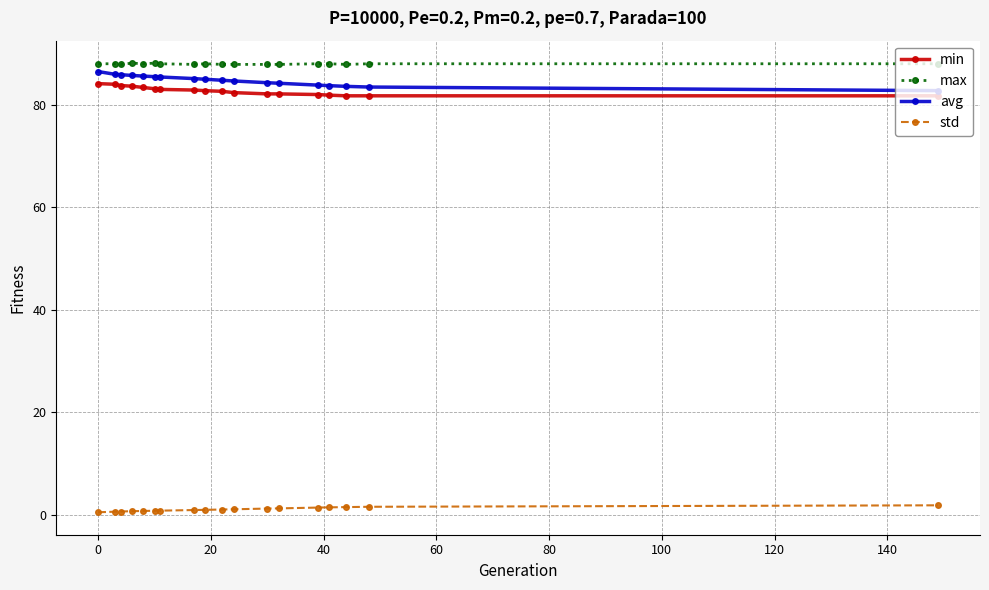

What is the minimum value shown in the chart?

0.5